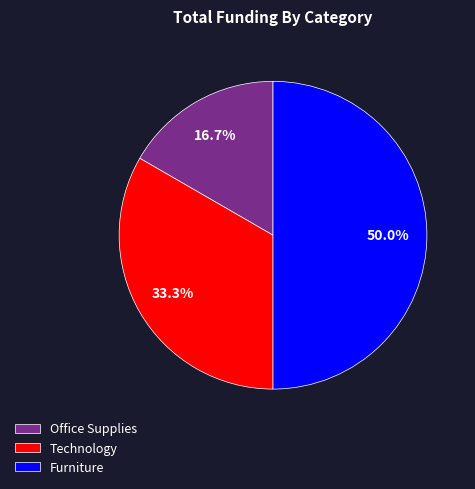

What percentage do Office Supplies and Furniture together represent?

66.7%